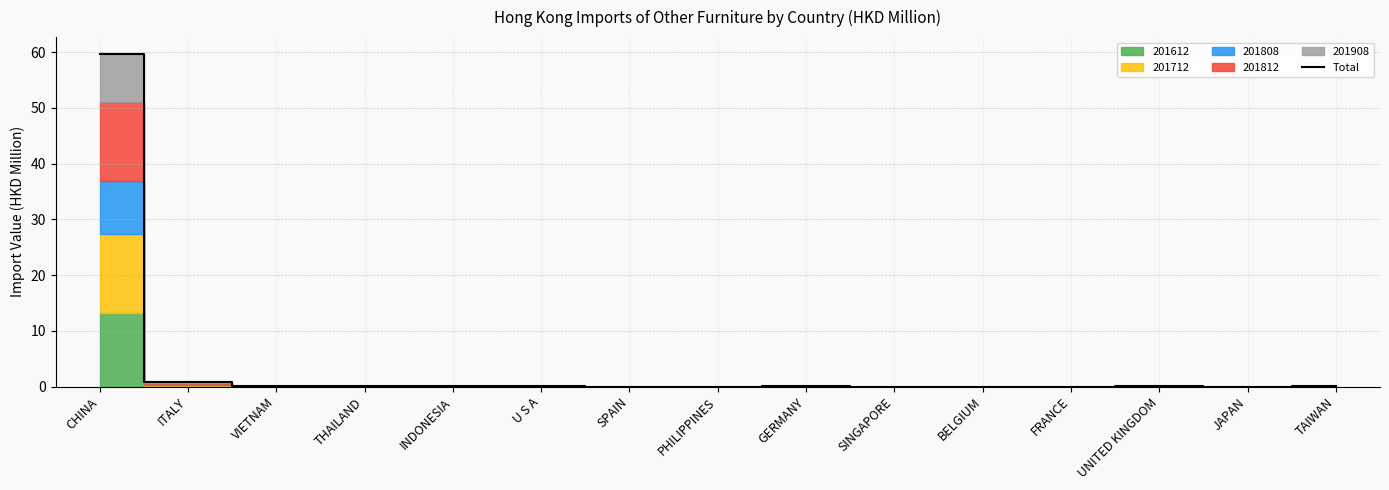

Rank the categories by value from lowest to highest.

BELGIUM, SINGAPORE, SPAIN, JAPAN, PHILIPPINES, FRANCE, UNITED KINGDOM, TAIWAN, INDONESIA, GERMANY, U S A, VIETNAM, THAILAND, ITALY, CHINA